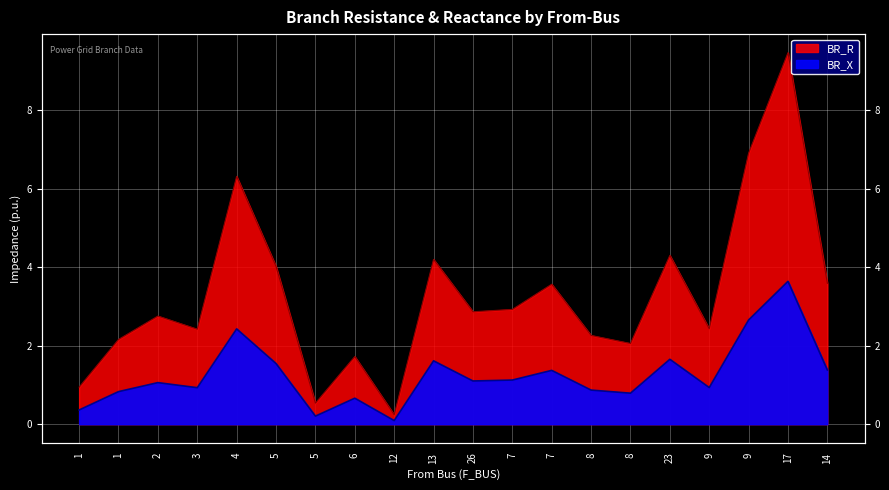

At which label is BR_X closest to 1?

2